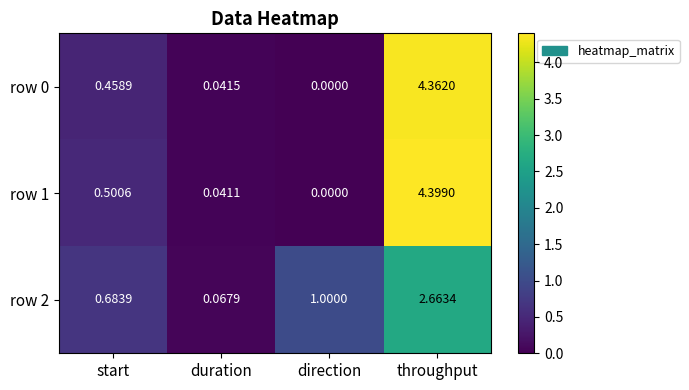

Which label corresponds to the largest value in the chart?

throughput